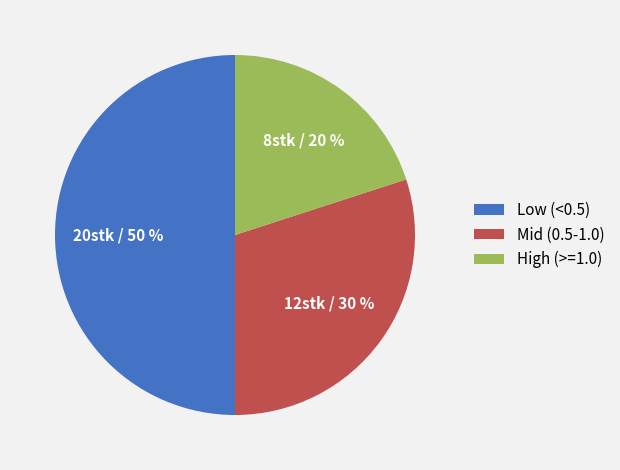

Count the number of slices in the pie.

3